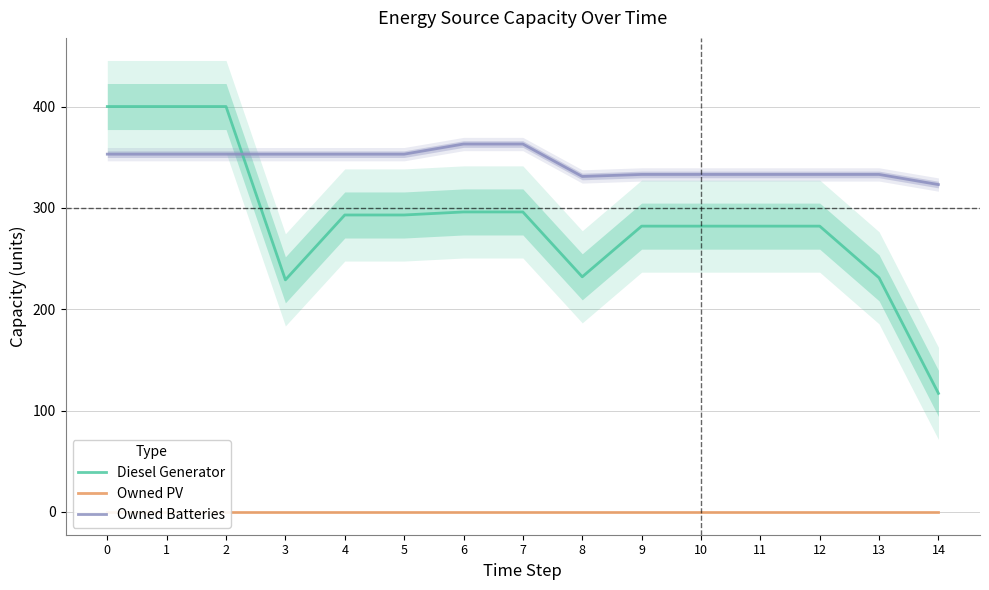

Between 6 and 12, which series saw the biggest shift?

Owned Batteries